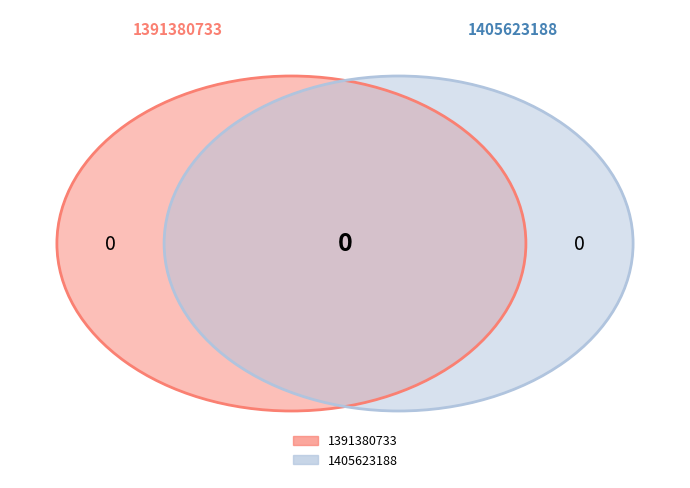

Which has a higher value, 1391380733 or 1405623188?

1405623188